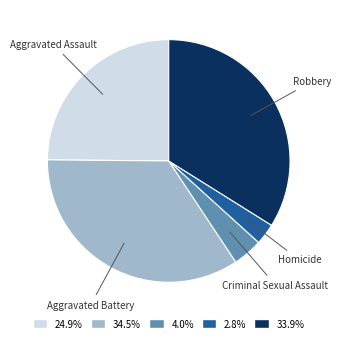

Rank the categories by value from lowest to highest.

Homicide, Criminal Sexual Assault, Aggravated Assault, Robbery, Aggravated Battery